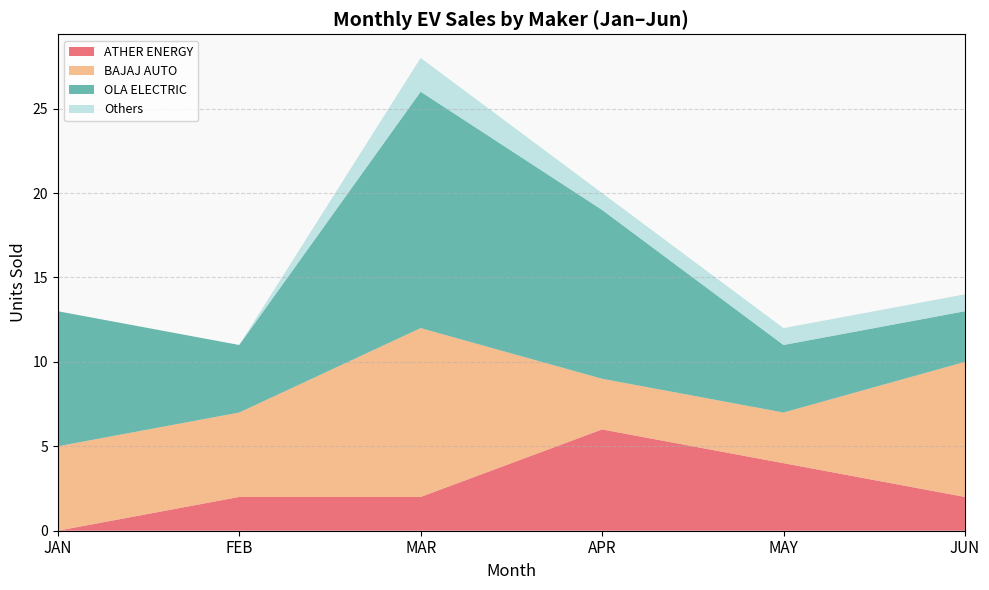

Reading right to left, transcribe all the data shown in this chart.

JAN: WARDWIZARD=0	TVS MOTOR=0	REVOLT INTELLICORP=0	OLA ELECTRIC=8	HERO MOTOCORP=0	BGAUSS AUTO=0	BAJAJ AUTO=5	ATHER ENERGY=0
FEB: WARDWIZARD=0	TVS MOTOR=0	REVOLT INTELLICORP=0	OLA ELECTRIC=4	HERO MOTOCORP=0	BGAUSS AUTO=0	BAJAJ AUTO=5	ATHER ENERGY=2
MAR: WARDWIZARD=1	TVS MOTOR=0	REVOLT INTELLICORP=0	OLA ELECTRIC=14	HERO MOTOCORP=1	BGAUSS AUTO=0	BAJAJ AUTO=10	ATHER ENERGY=2
APR: WARDWIZARD=0	TVS MOTOR=0	REVOLT INTELLICORP=0	OLA ELECTRIC=10	HERO MOTOCORP=0	BGAUSS AUTO=1	BAJAJ AUTO=3	ATHER ENERGY=6
MAY: WARDWIZARD=0	TVS MOTOR=1	REVOLT INTELLICORP=0	OLA ELECTRIC=4	HERO MOTOCORP=0	BGAUSS AUTO=0	BAJAJ AUTO=3	ATHER ENERGY=4
JUN: WARDWIZARD=0	TVS MOTOR=0	REVOLT INTELLICORP=1	OLA ELECTRIC=3	HERO MOTOCORP=0	BGAUSS AUTO=0	BAJAJ AUTO=8	ATHER ENERGY=2